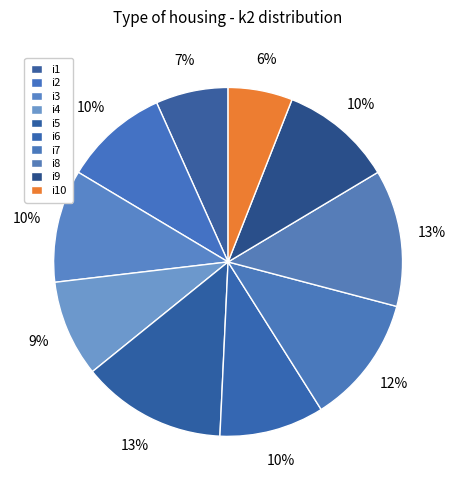

Approximately how many times larger is the value at i7 compared to i3?

1.1